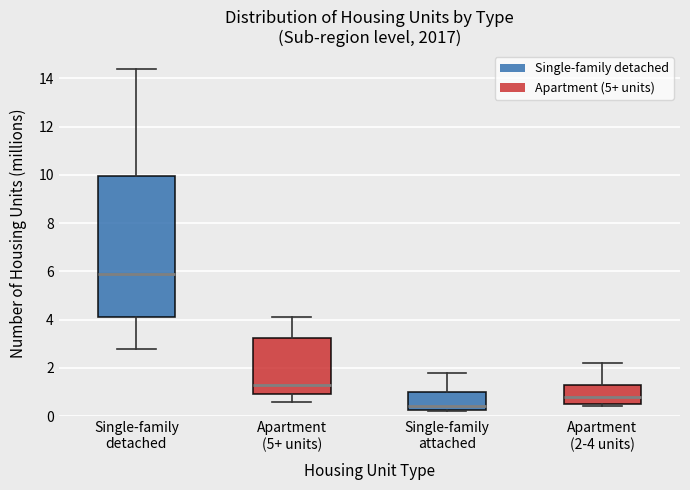

Which box has the lowest median line?

Single-family attached